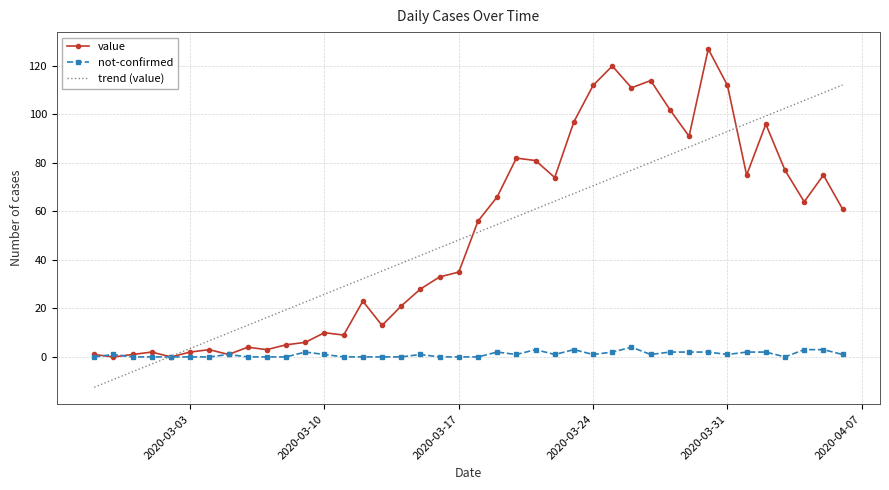

What is the spread (max minus min) of values at 2020-04-02?

94